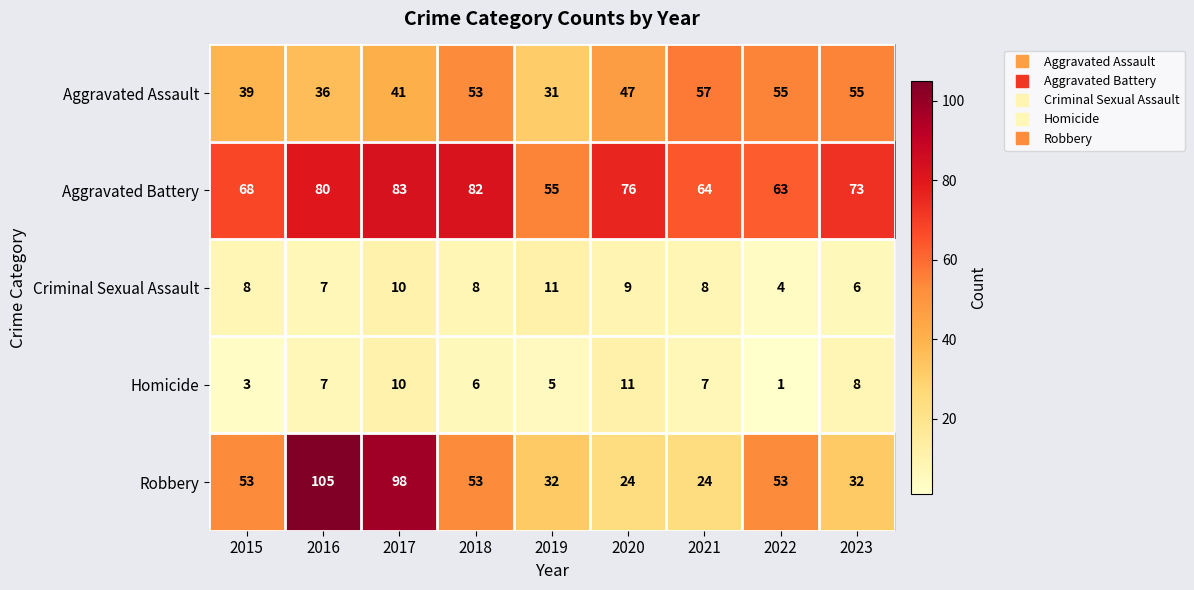

What is the spread (max minus min) of values at 2023?

67